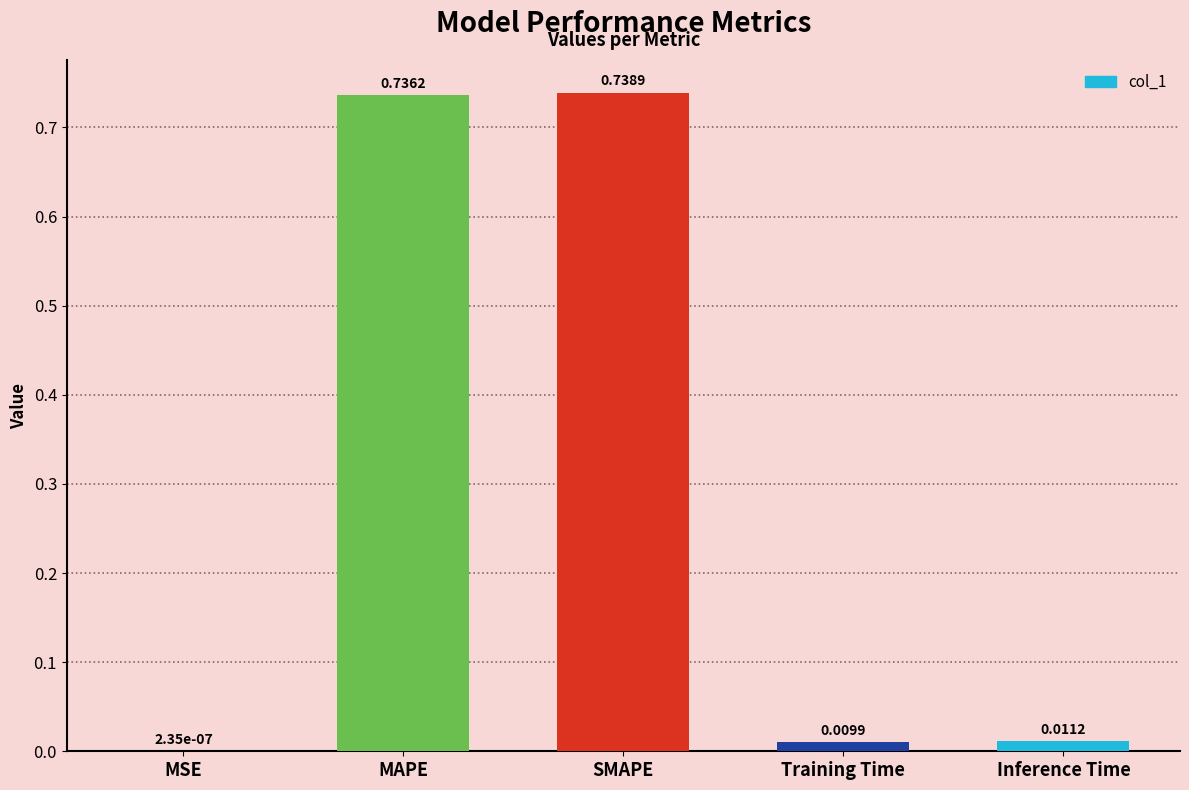

What is the change in value from MSE to SMAPE?

+0.7